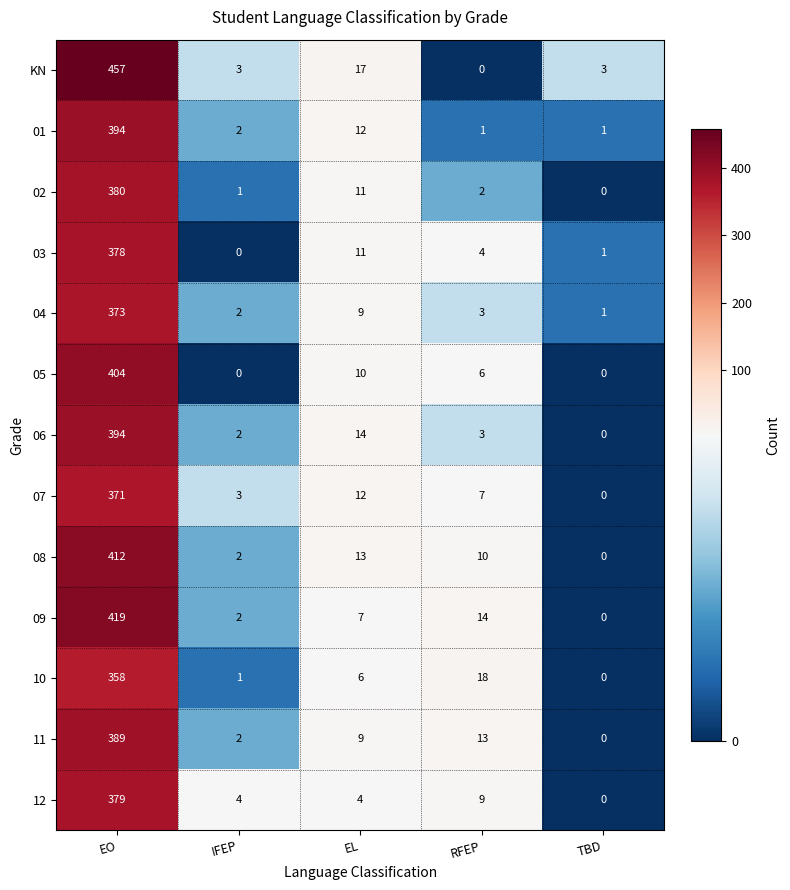

What is the difference between the highest and lowest values at EO?

99